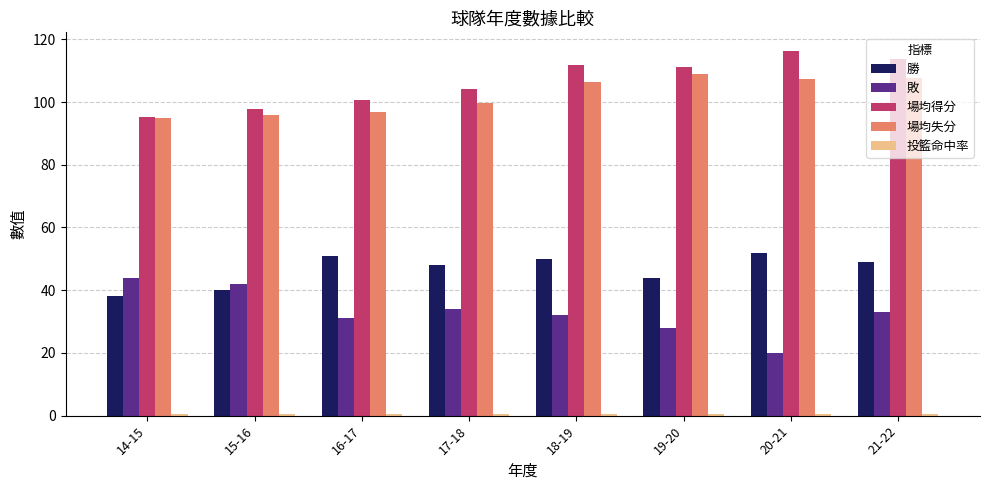

What is the minimum value shown in the chart?

0.4